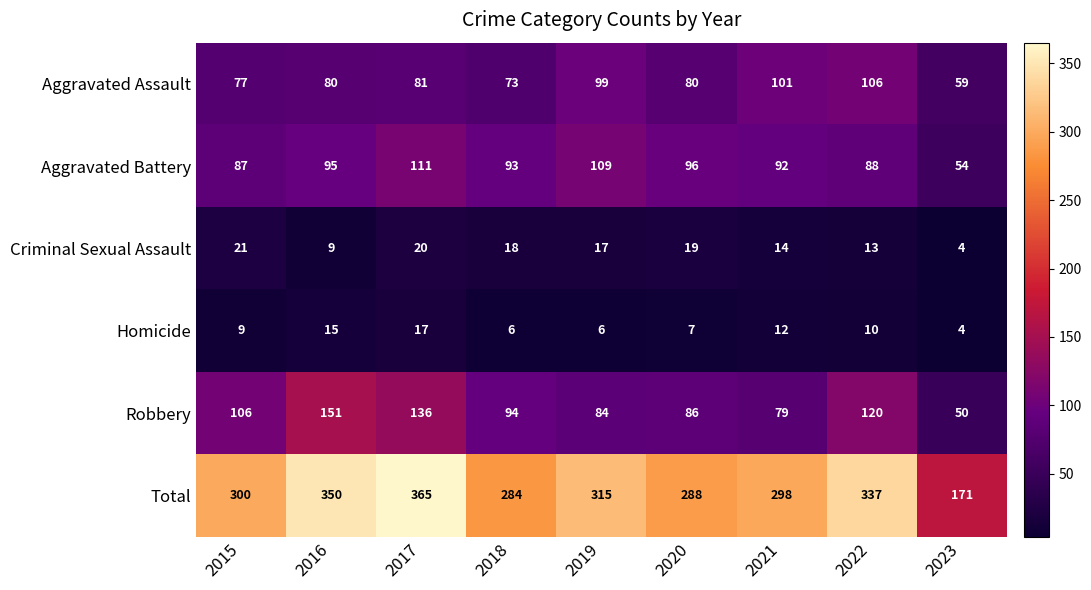

True or false: Criminal Sexual Assault has a value of 18 at 2018.

True